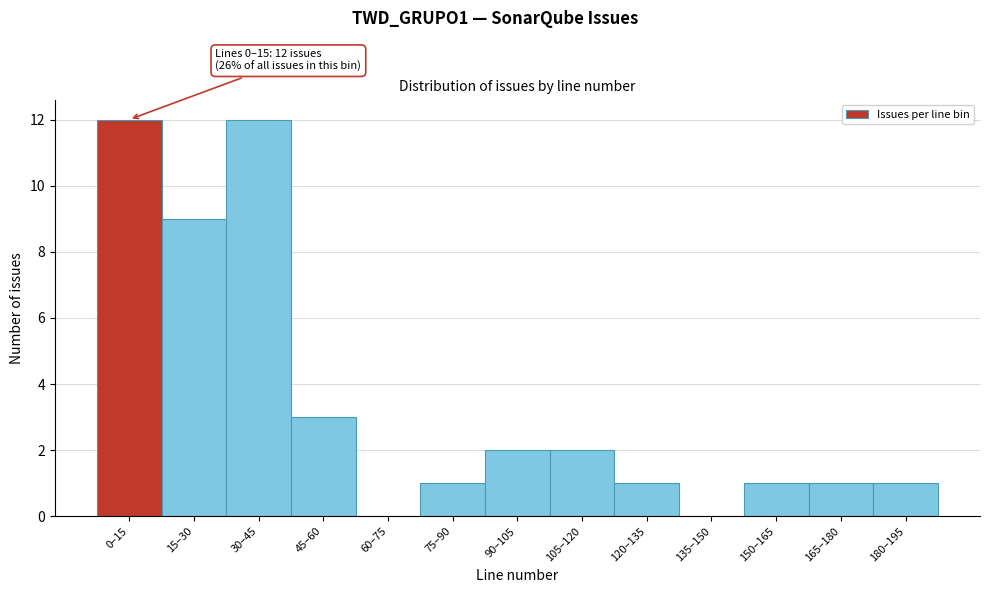

Reading left to right, transcribe all the data shown in this chart.

0–15=12	15–30=9	30–45=12	45–60=3	60–75=0	75–90=1	90–105=2	105–120=2	120–135=1	135–150=0	150–165=1	165–180=1	180–195=1